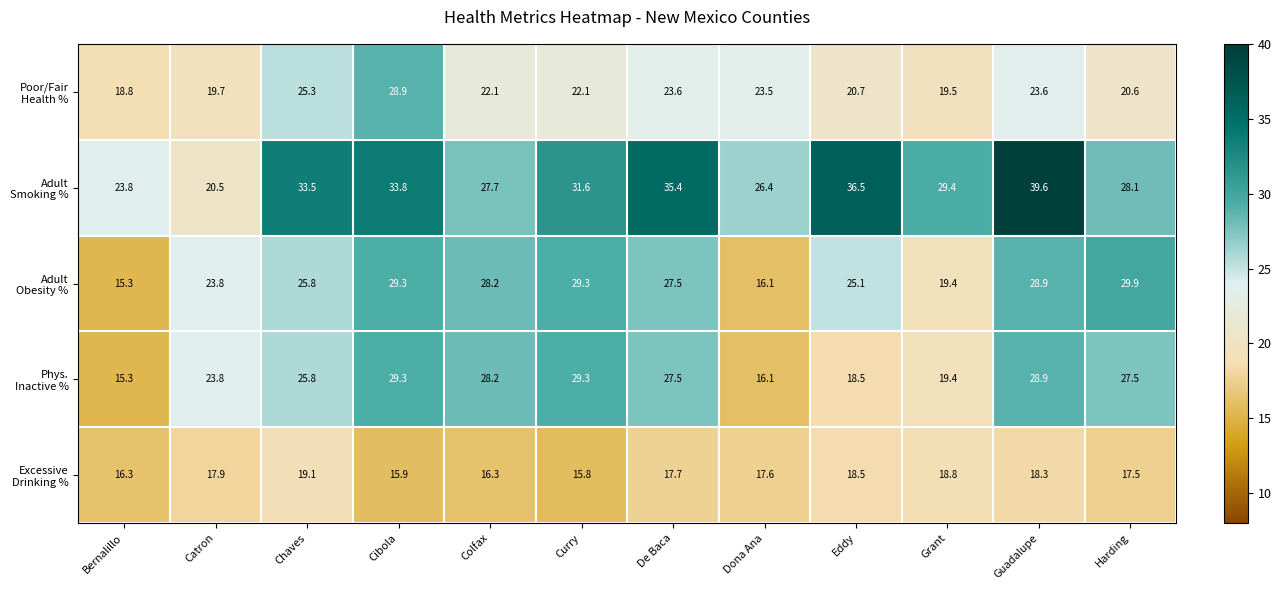

At which category is the sum across all series the highest?

Guadalupe